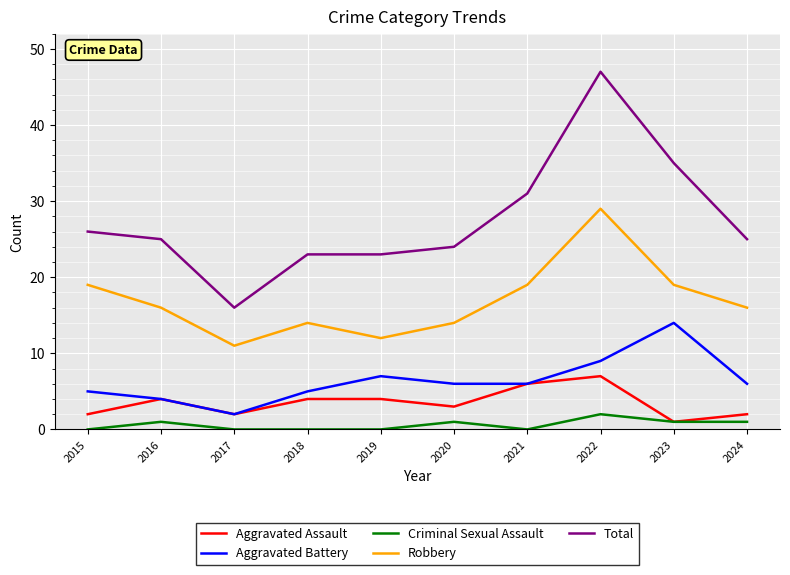

Which series has the widest spread of values?

Total